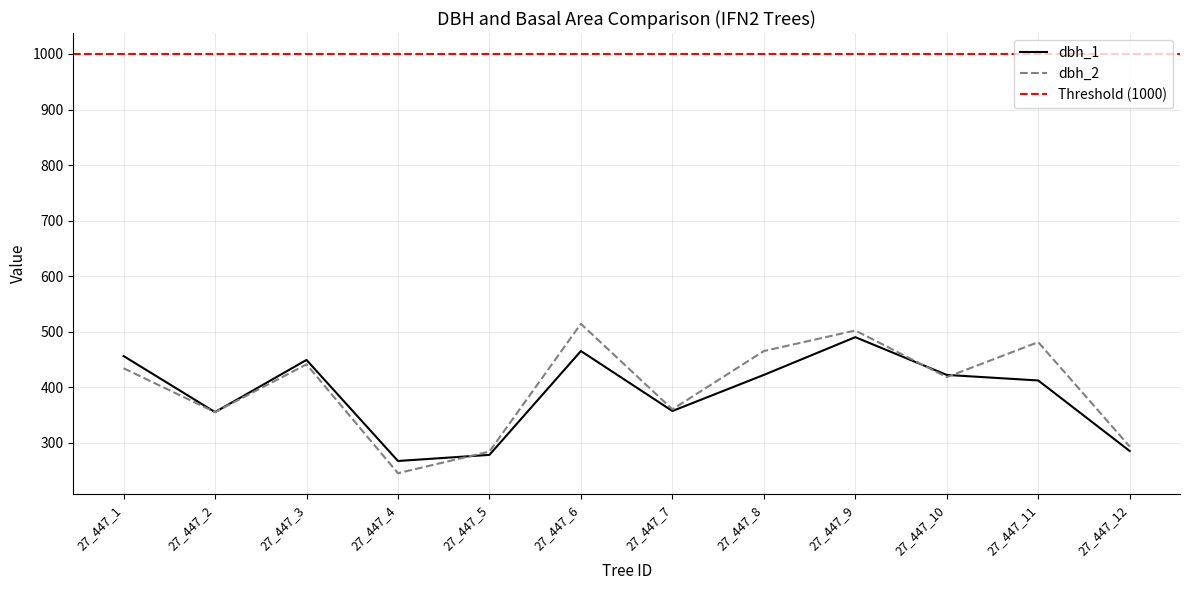

Which category has the lowest value in the dbh_2 series?

27_447_4